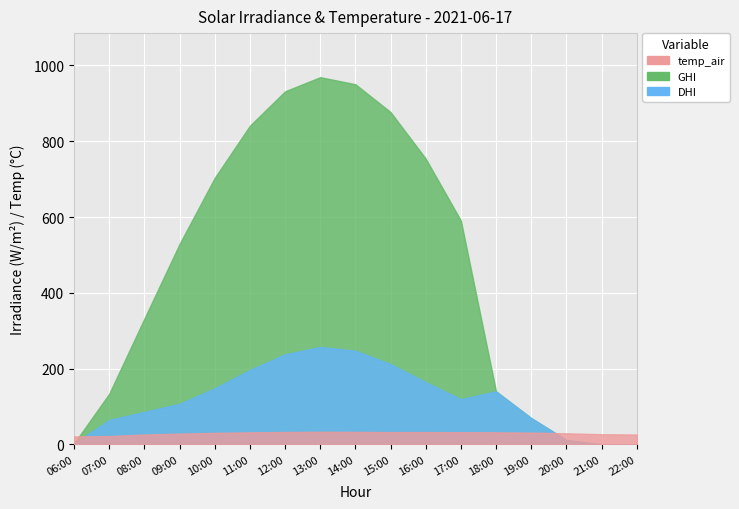

What is the difference between the second highest and minimum values in the temp_air series?

12.1